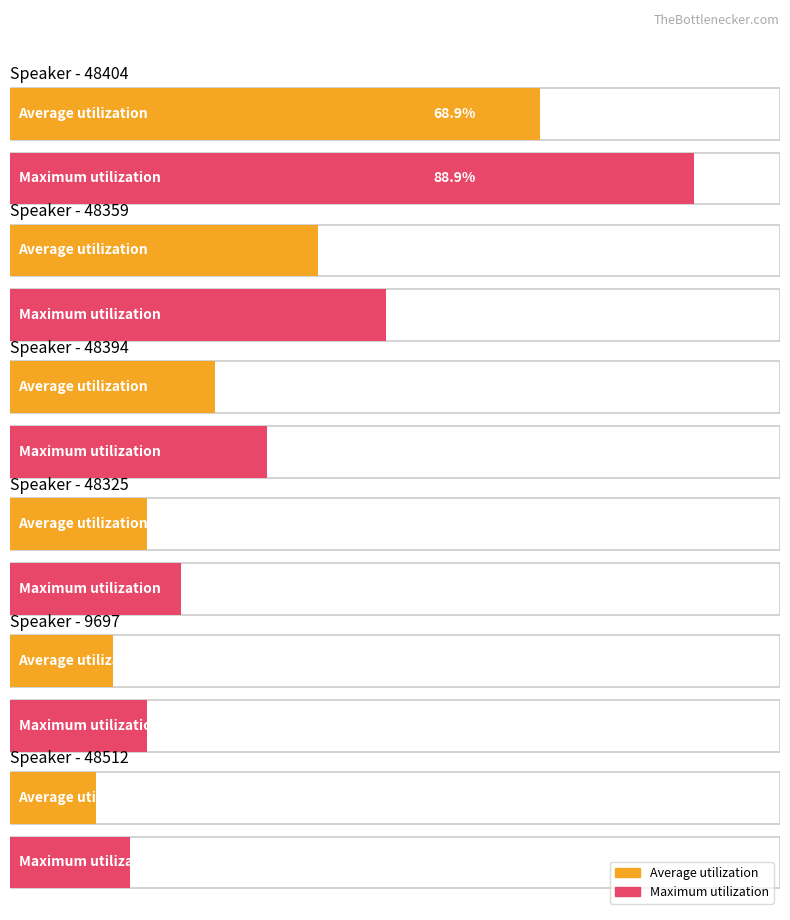

Does the chart contain stacked bars?

No